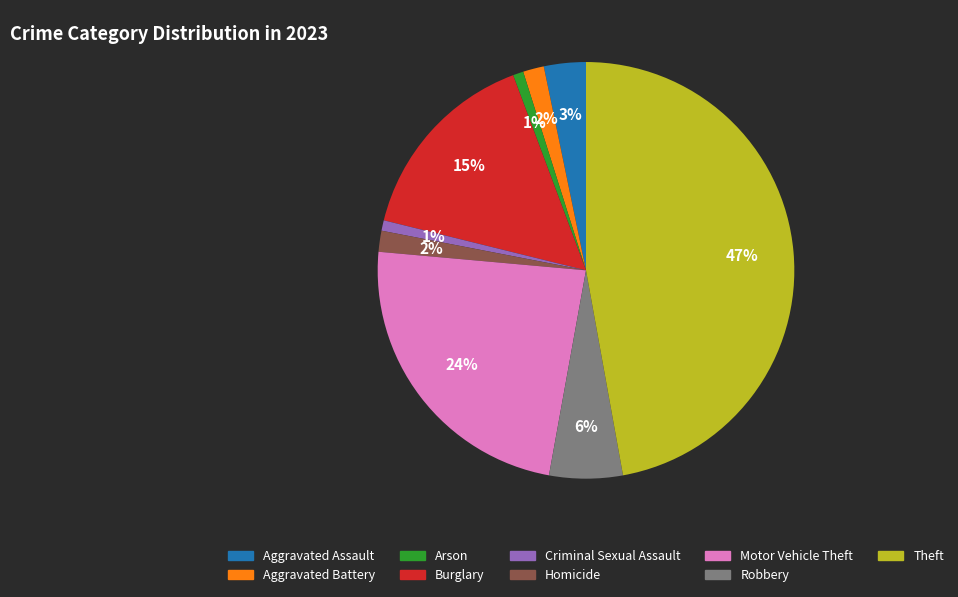

To the nearest percent, what percentage of the pie is Criminal Sexual Assault?

1%